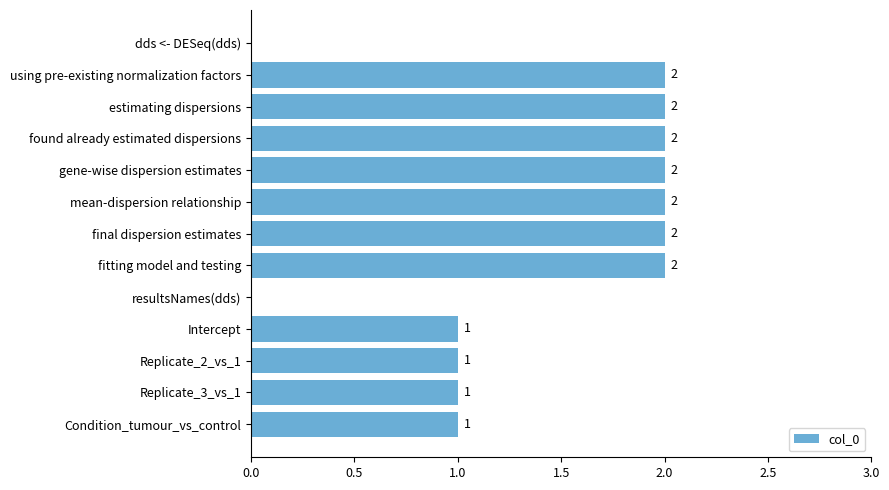

Reading top to bottom, list all the values displayed in this chart.

dds <- DESeq(dds)=0	using pre-existing normalization factors=2	estimating dispersions=2	found already estimated dispersions=2	gene-wise dispersion estimates=2	mean-dispersion relationship=2	final dispersion estimates=2	fitting model and testing=2	resultsNames(dds)=0	Intercept=1	Replicate_2_vs_1=1	Replicate_3_vs_1=1	Condition_tumour_vs_control=1